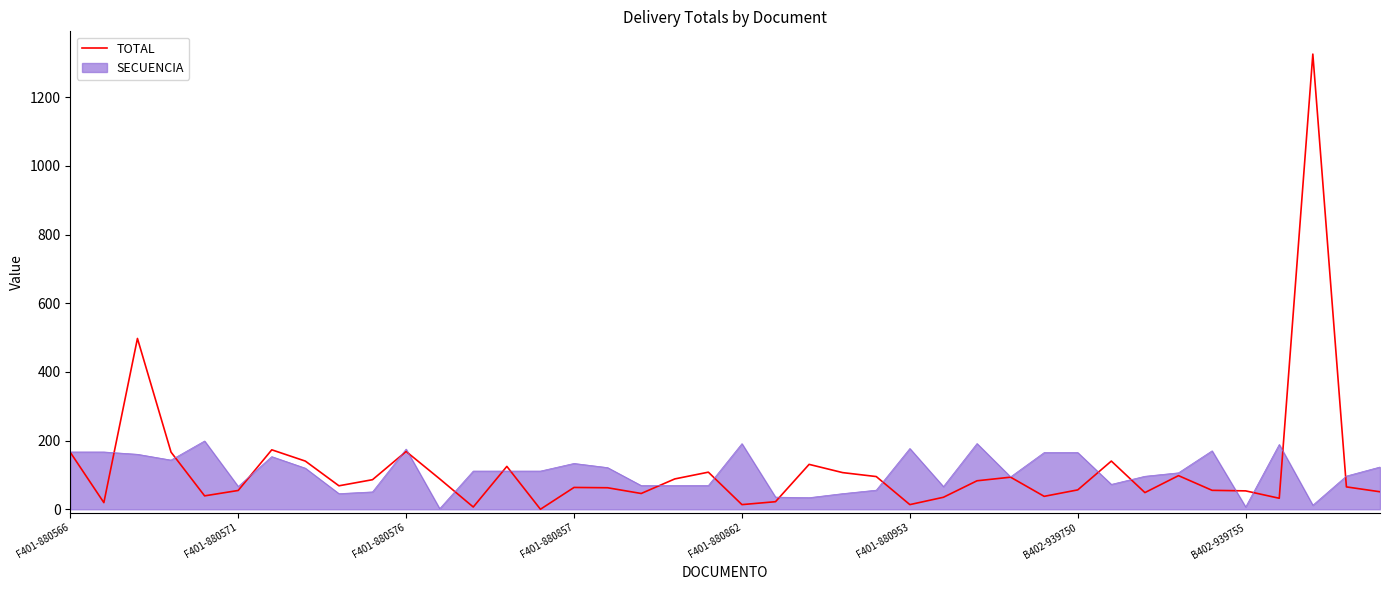

What is the highest value of the TOTAL series?

1325.5